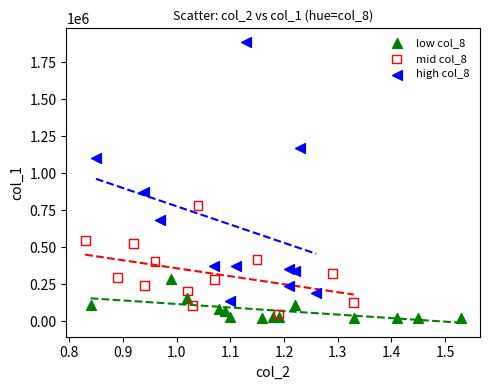

Which series contains the highest Y value?

high col_8